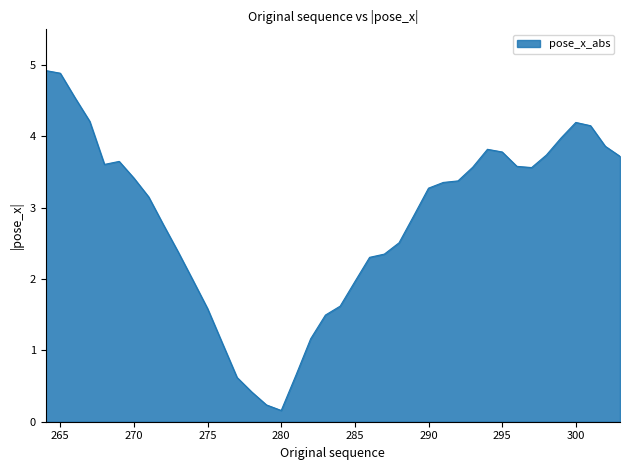

What is the sum of all values?

112.5